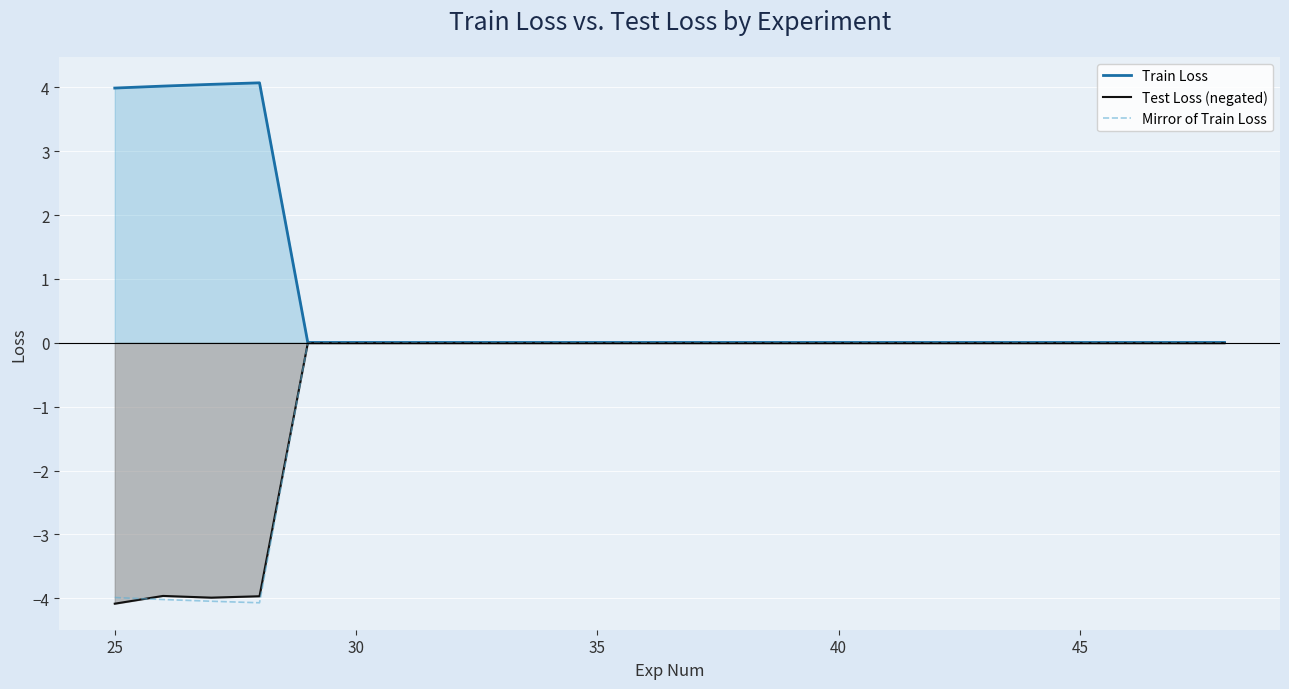

In Test Loss (negated), how many points are higher than both neighbors (excluding endpoints)?

7